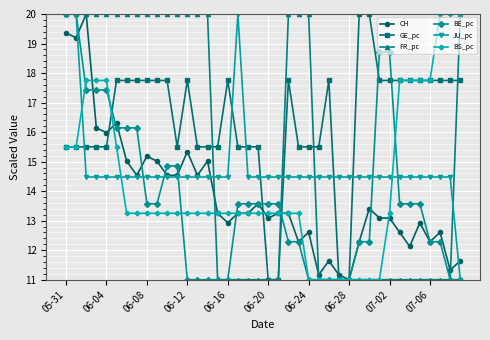

Which series has the largest total across all categories?

GE_pc